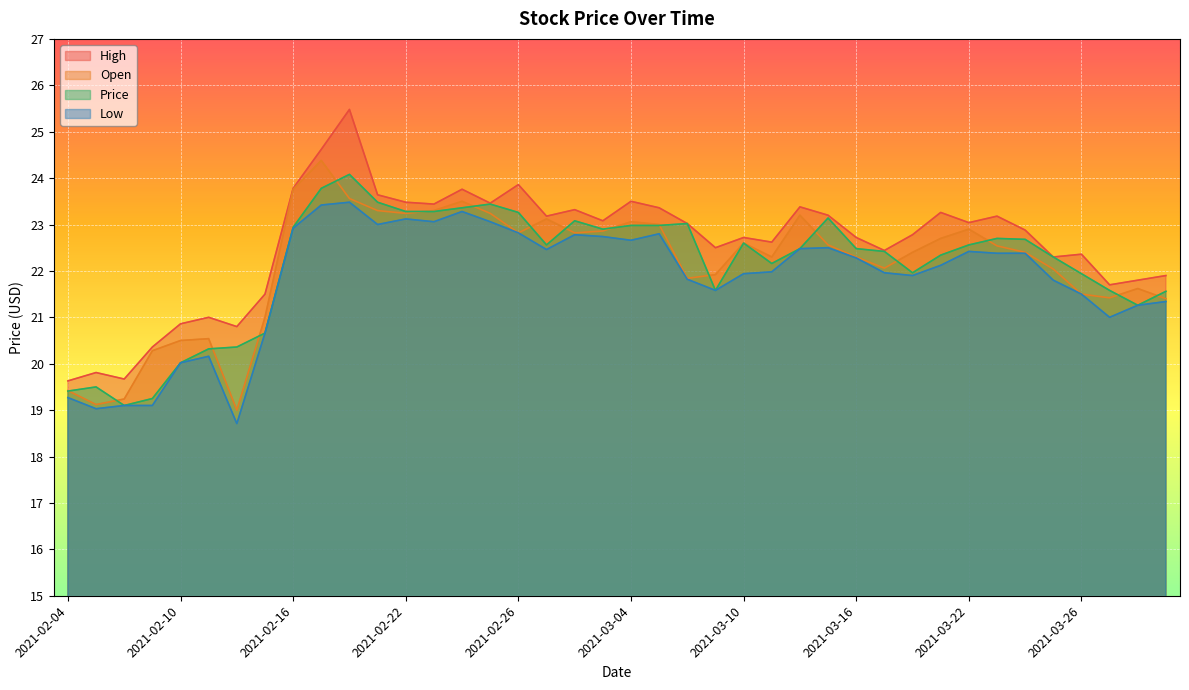

Read the Open value at 2021-02-23.

23.3